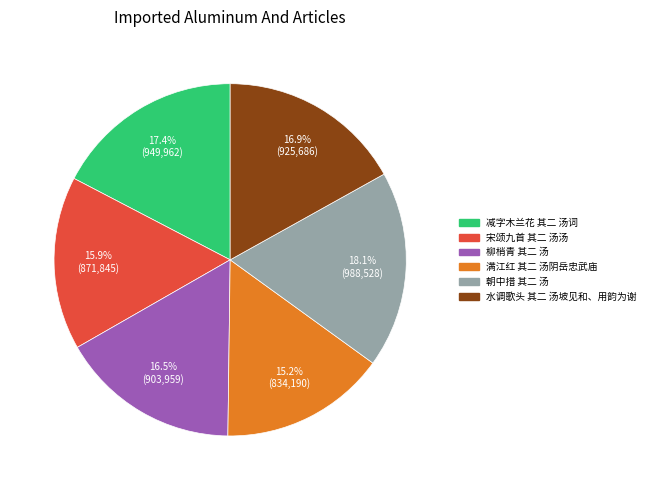

Is there any slice that represents more than half of the pie?

No